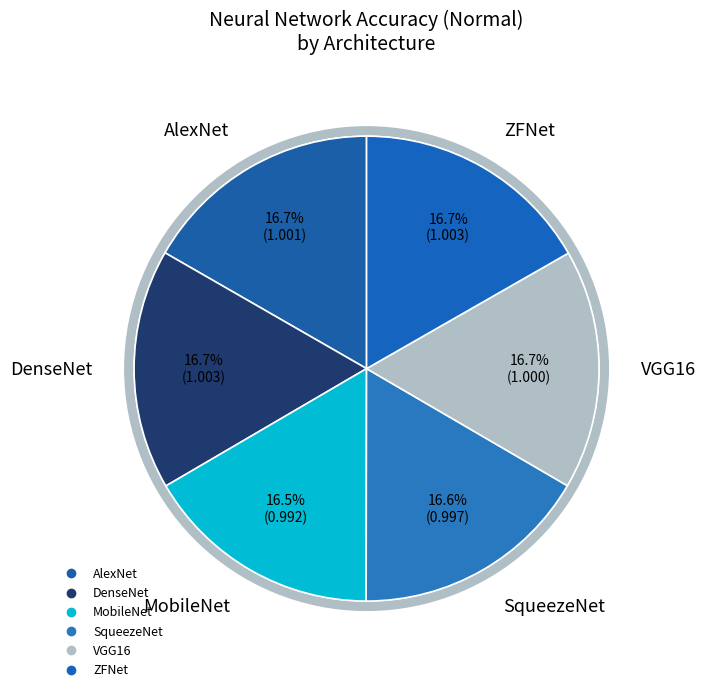

True or false: ZFNet accounts for 2% of the total.

False